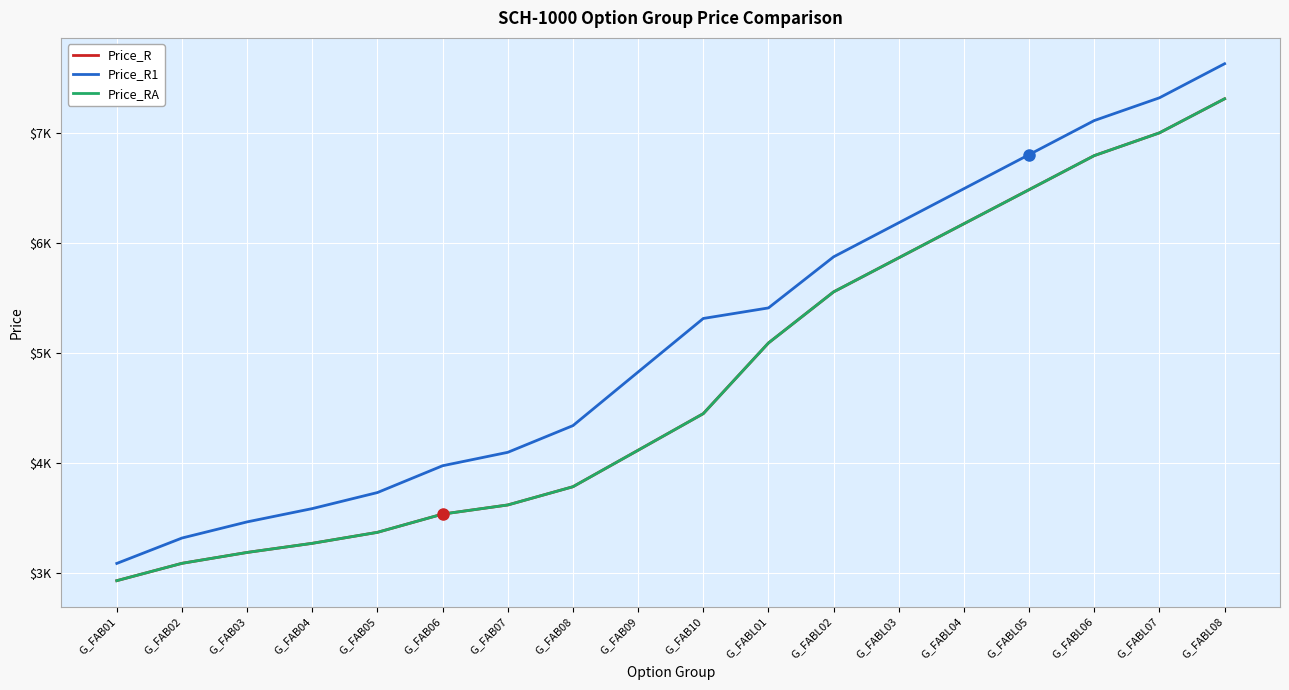

Does the chart display data point markers on the line(s)?

No